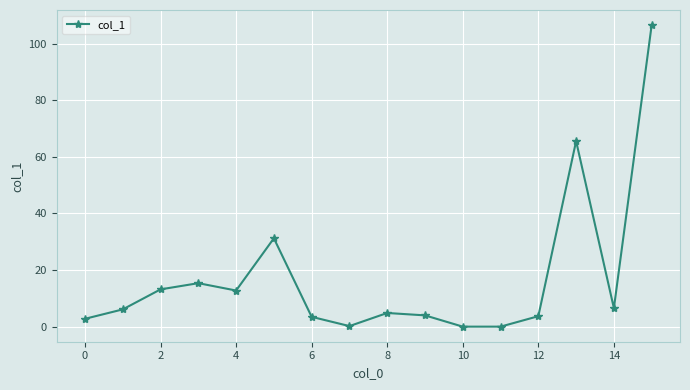

True or false: there are more than 1 points higher than both neighbors.

True